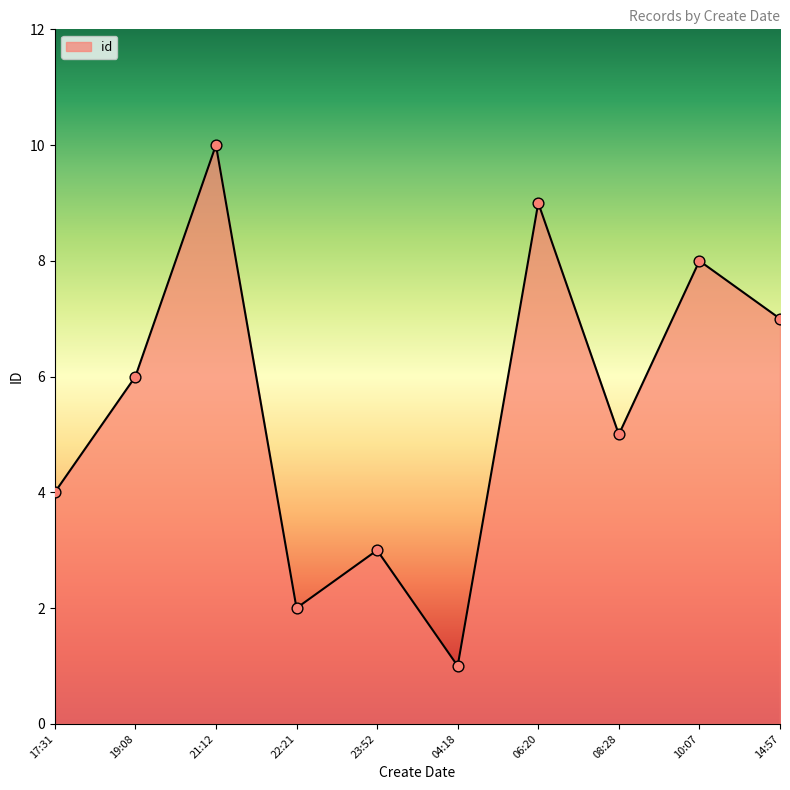

Which has a higher value, 14:57 or 21:12?

21:12